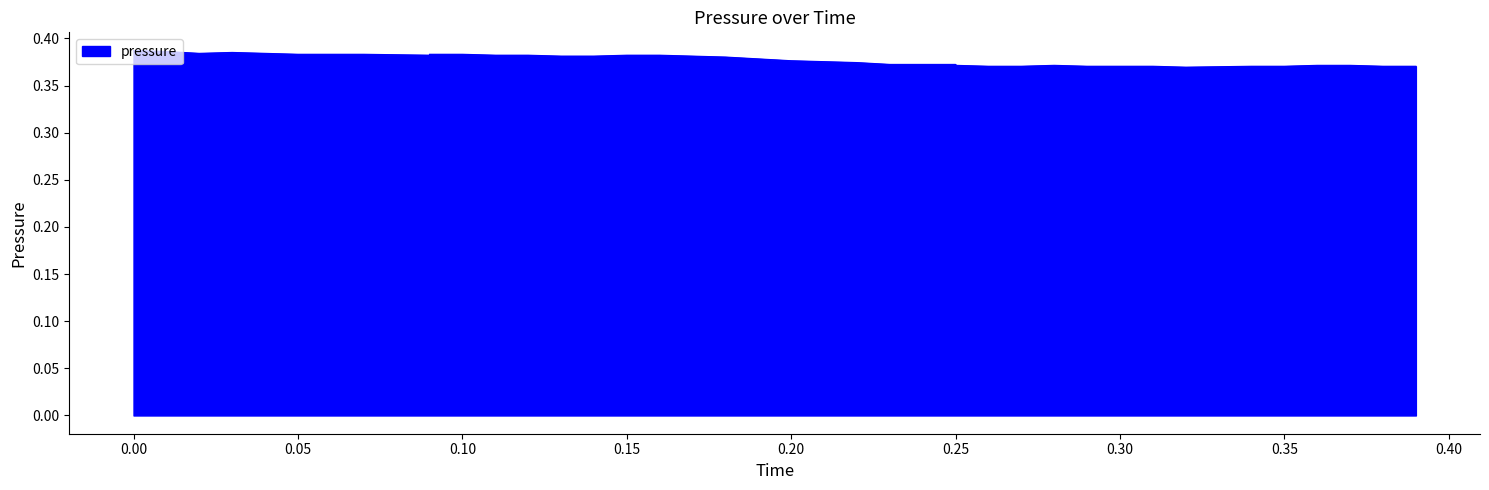

What is the value of the 37th point from the left?

0.4